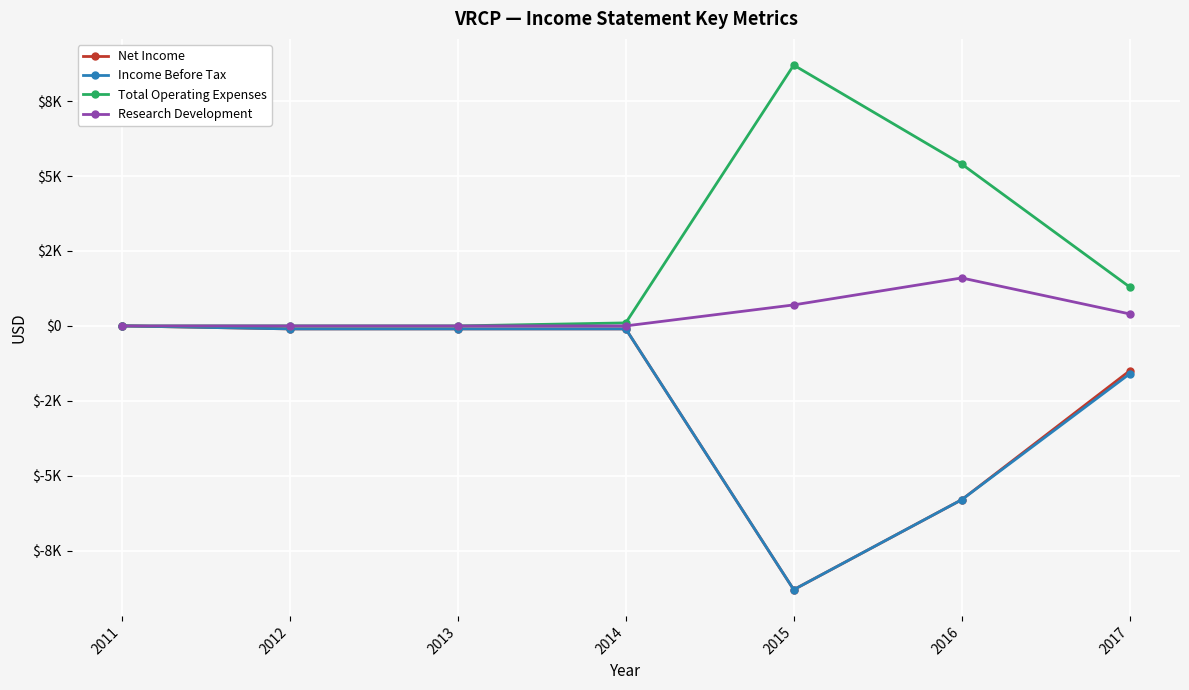

Which series has the largest total across all categories?

Total Operating Expenses